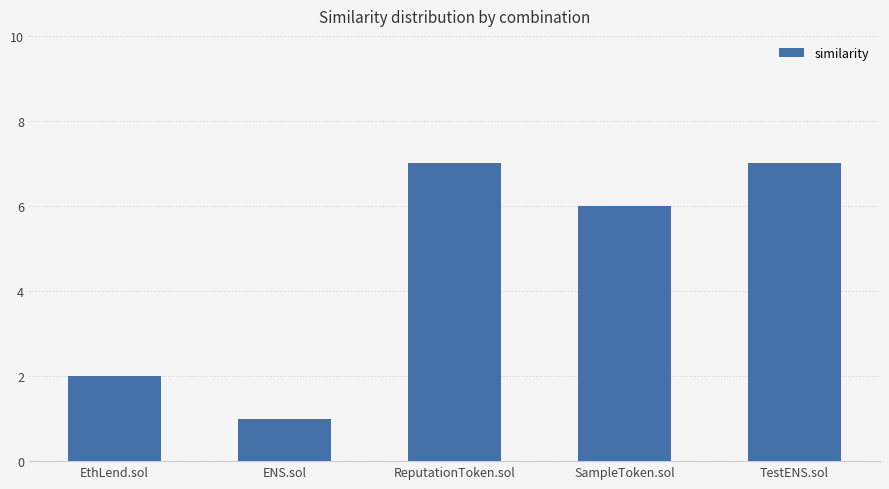

What position from the right is EthLend.sol?

5